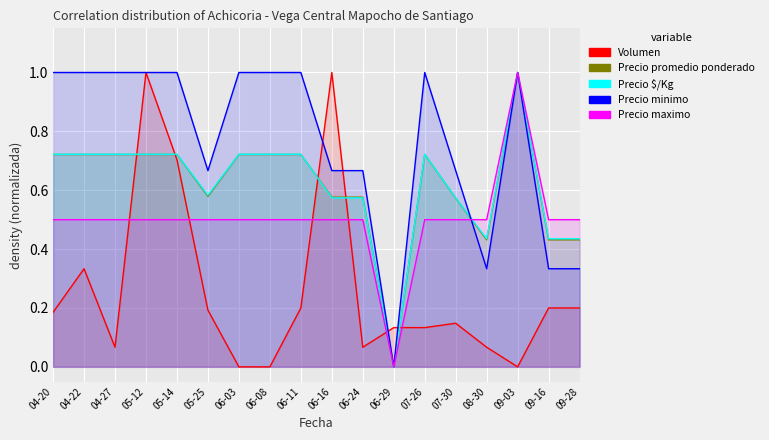

How many categories are shown in the chart?

18